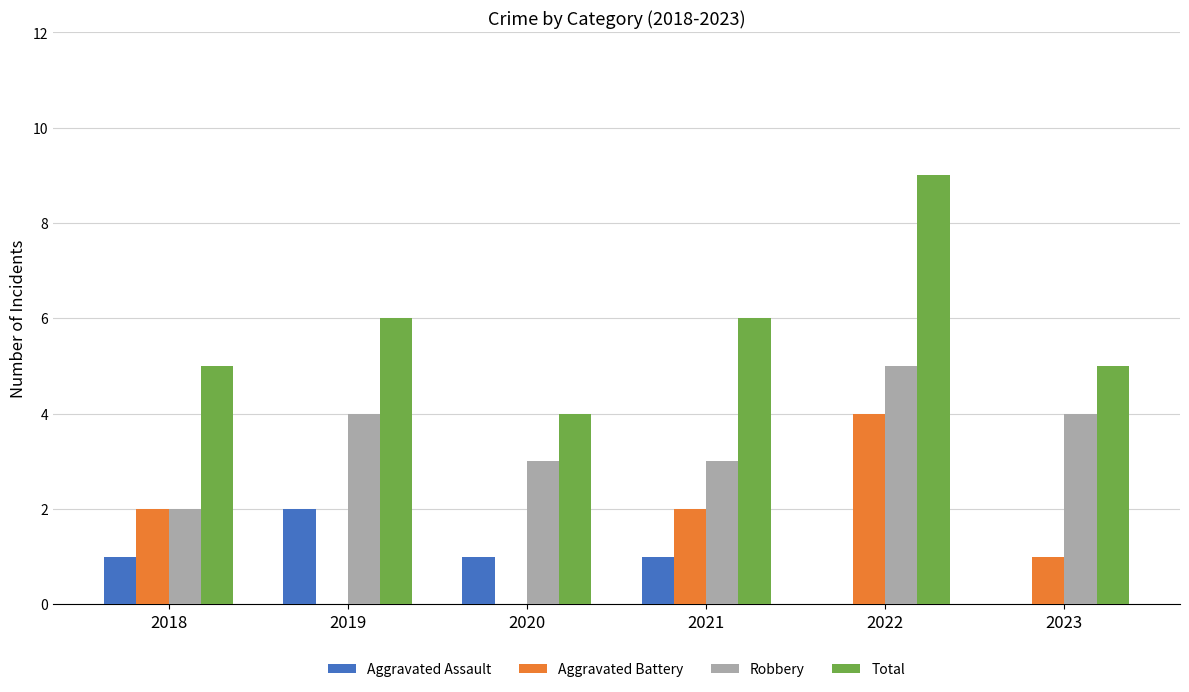

Between 2018 and 2020, which series saw the biggest shift?

Aggravated Battery